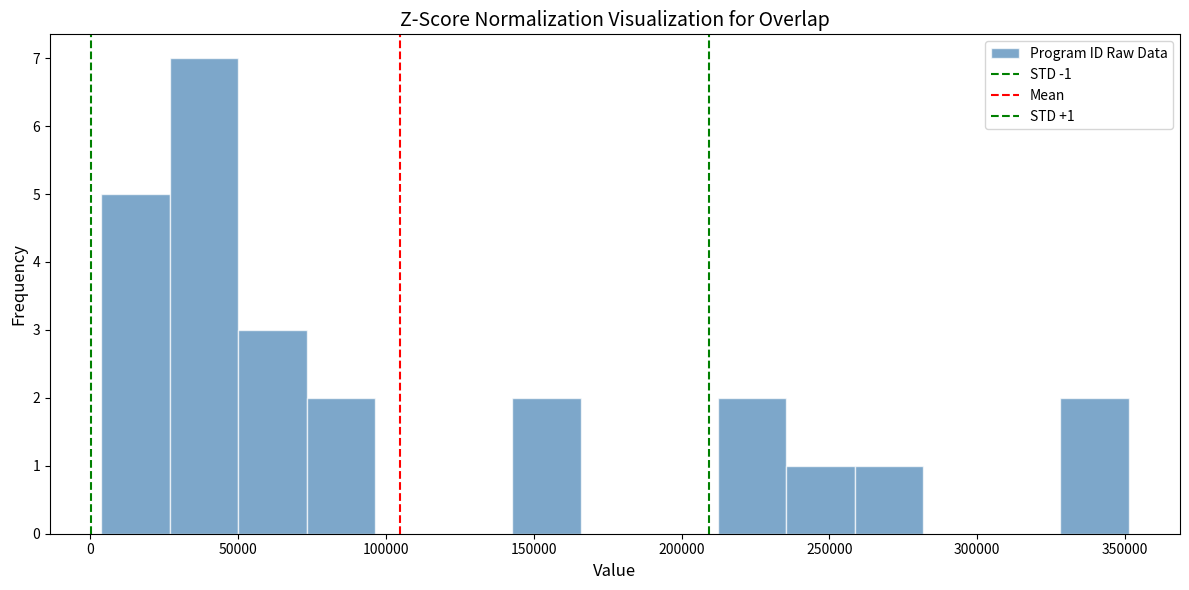

Over which range of the x-axis is the bar tallest?

25000 to 50000